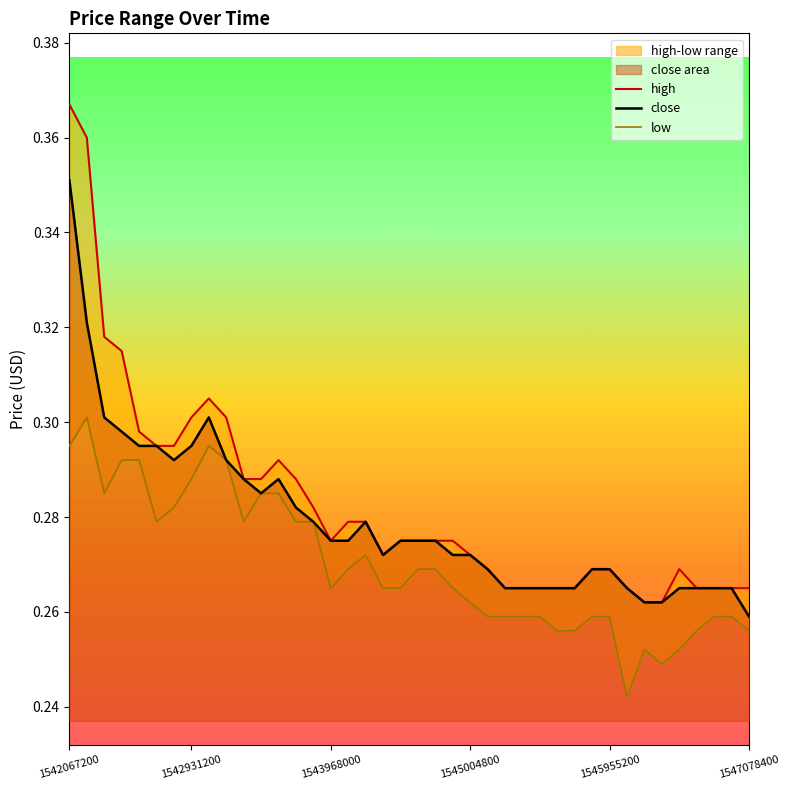

Which category has the highest value in the close series?

1542067200